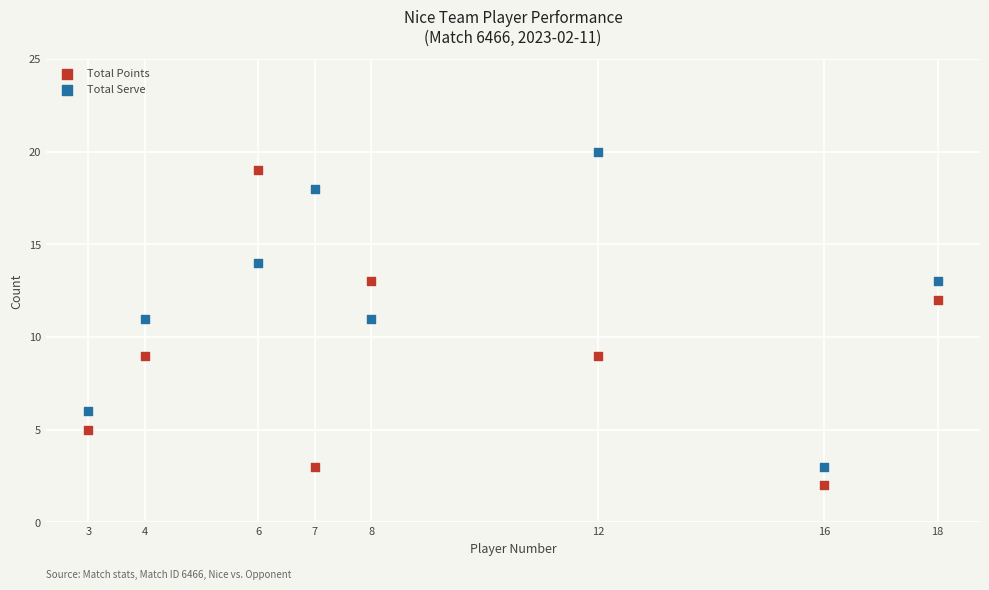

What is the X range (max minus min) for the scatter plot?

15